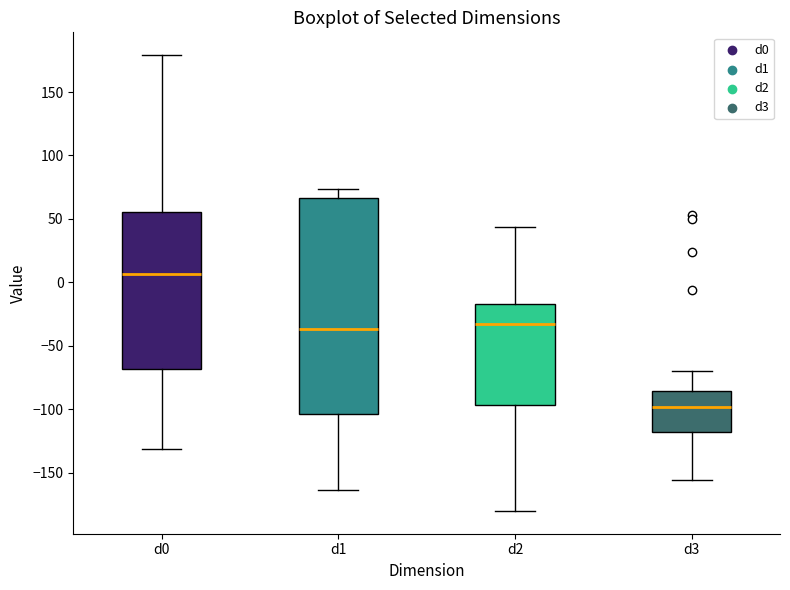

Which box's median line is the lowest?

d3